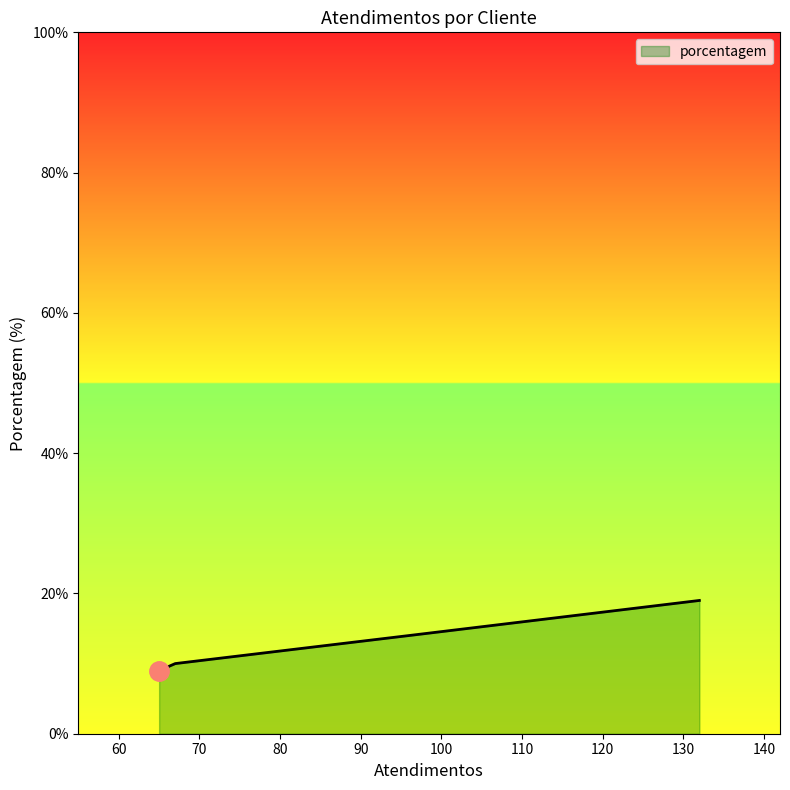

What is the difference between the second highest and minimum values?

5